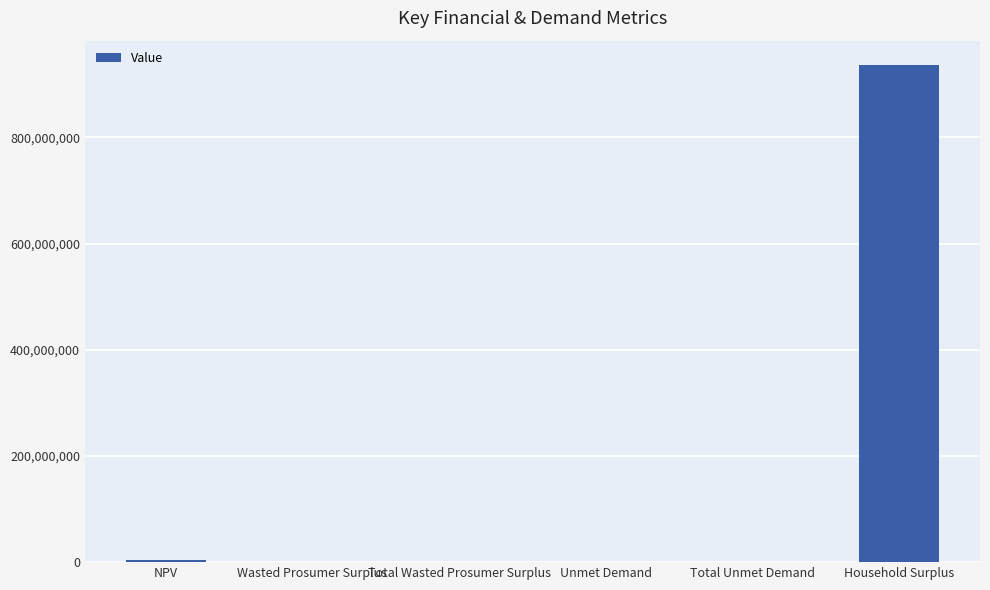

The chart shows a value of 3250758.2 at NPV. True or false?

True